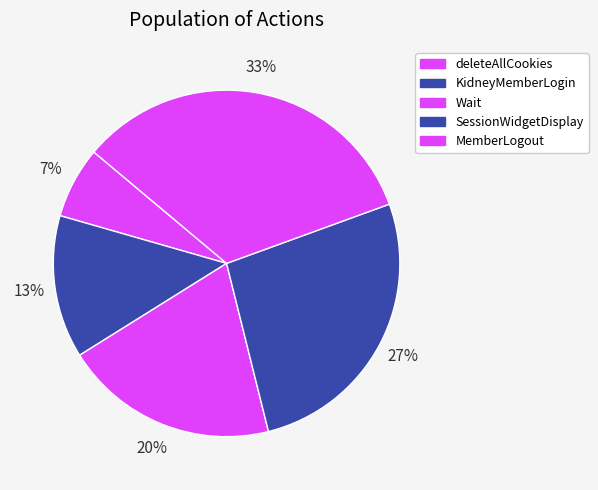

To the nearest percent, what is the difference between the MemberLogout and KidneyMemberLogin slice percentages?

20%